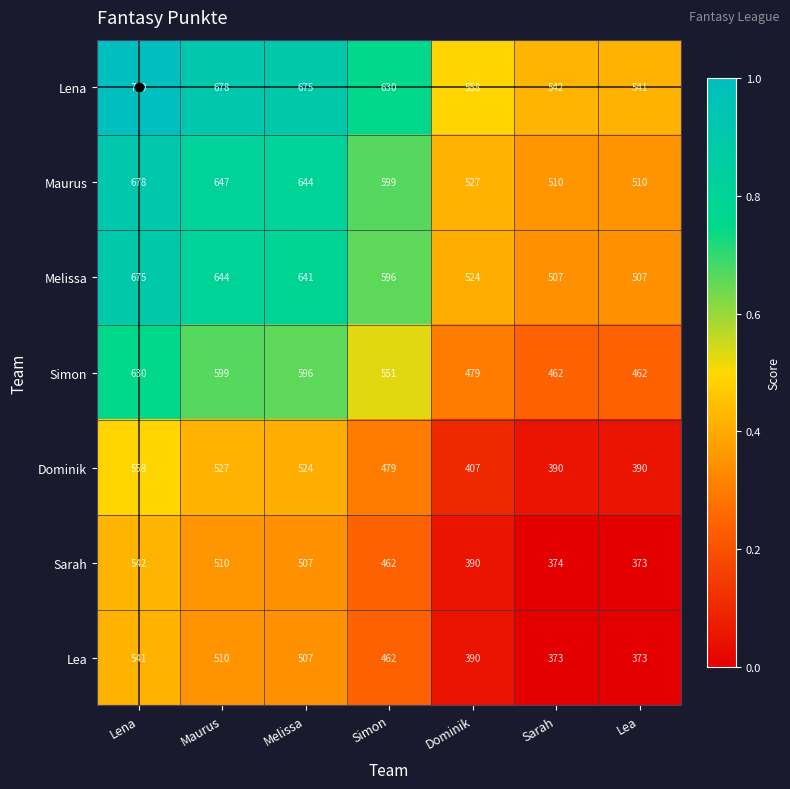

List the series in order of their peak value, lowest first.

Lea, Sarah, Dominik, Simon, Melissa, Maurus, Lena